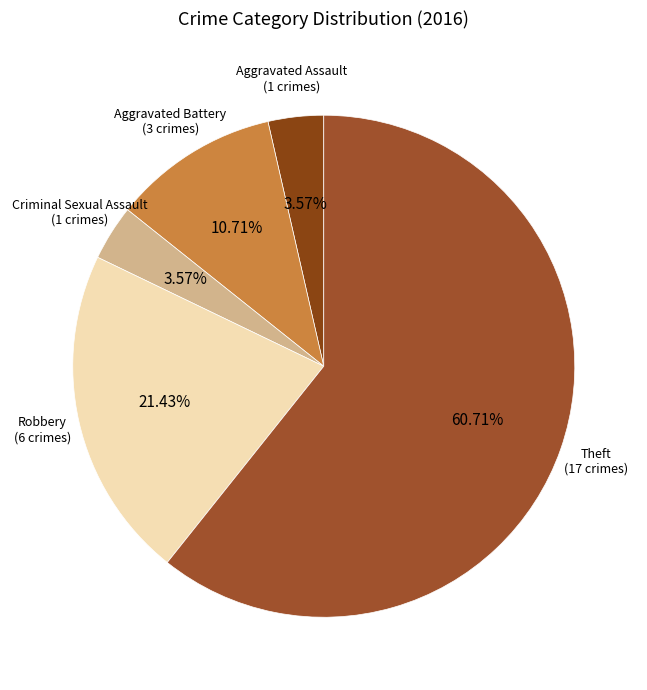

Which slice is the smallest?

Aggravated Assault